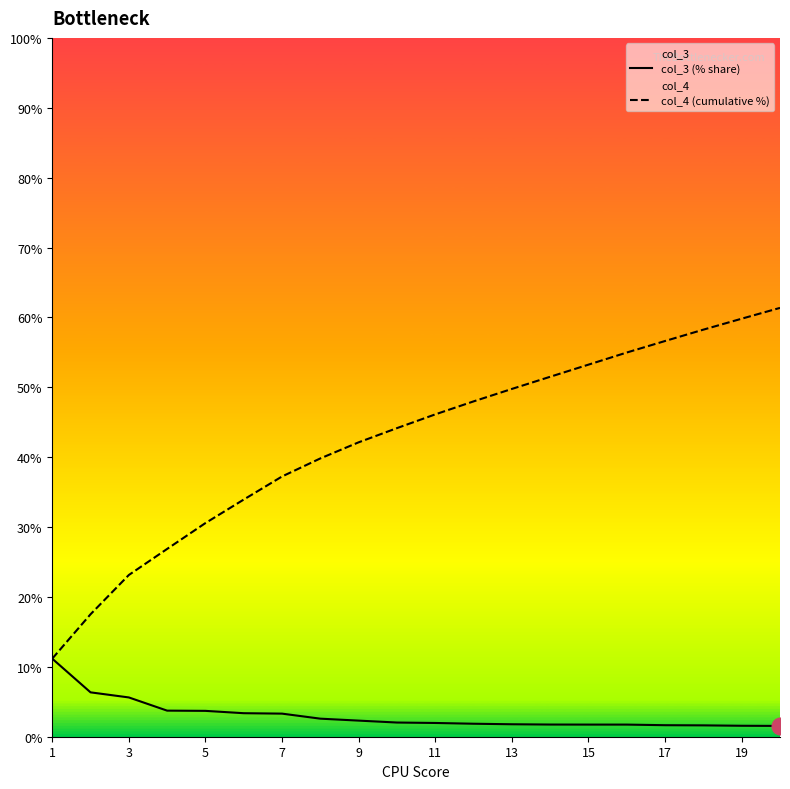

At 1, list the series in order from smallest to largest.

col_3 (% share), col_4 (cumulative %)